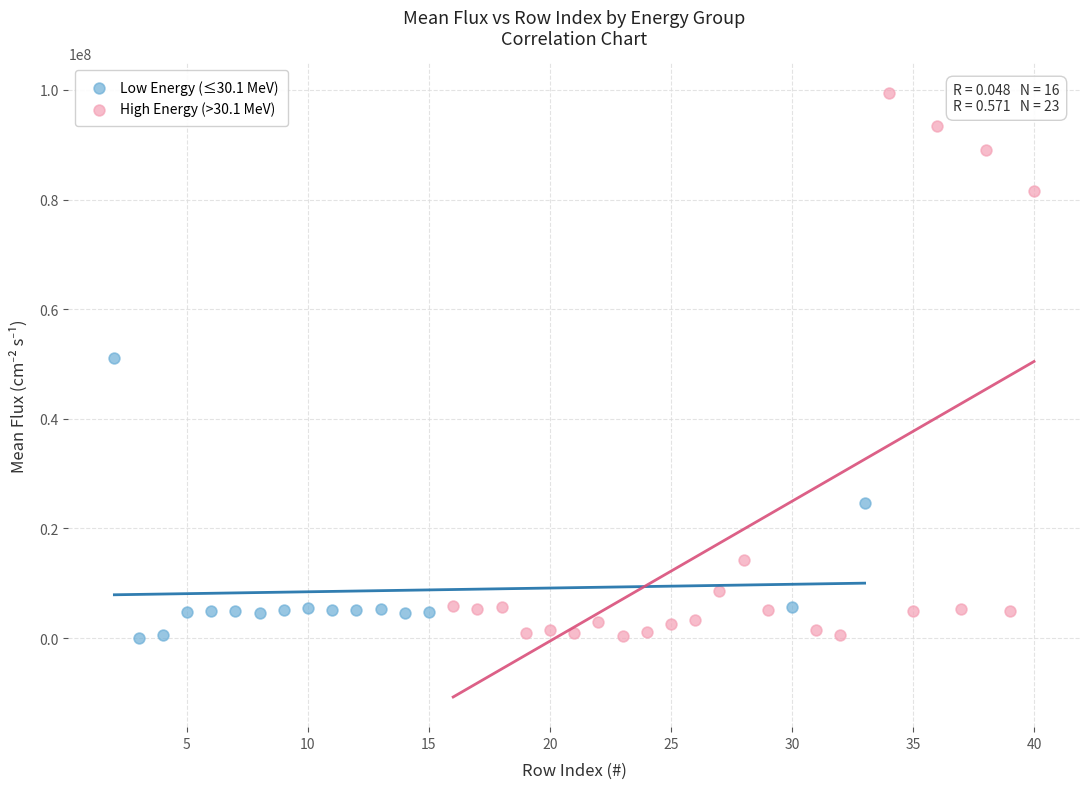

Which series reaches the maximum Y coordinate?

High Energy (>30.1 MeV)